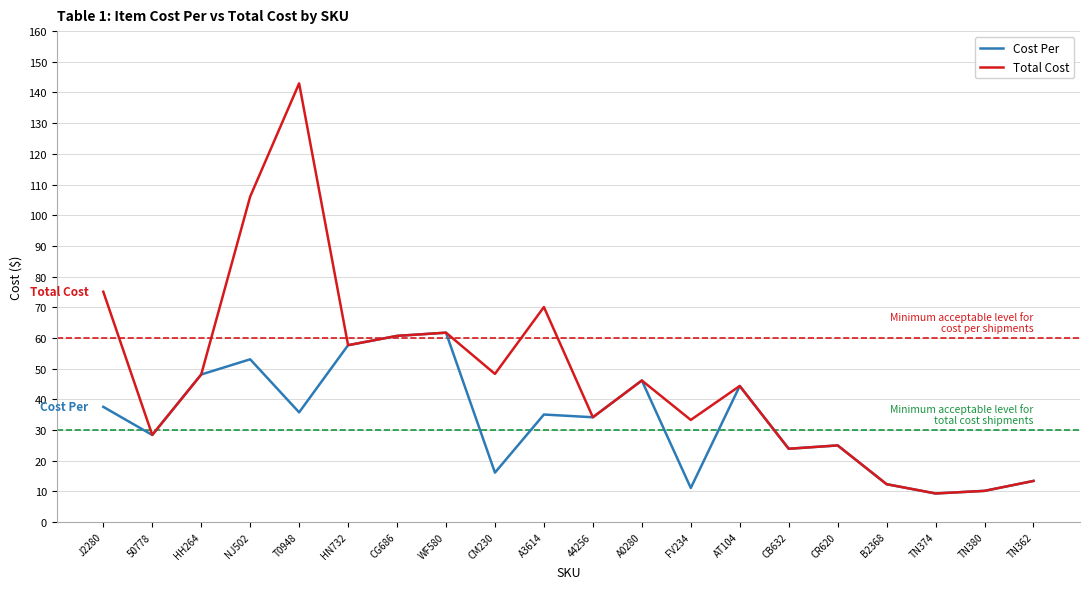

Is it true that Cost Per equals 46.1 at A0280?

True